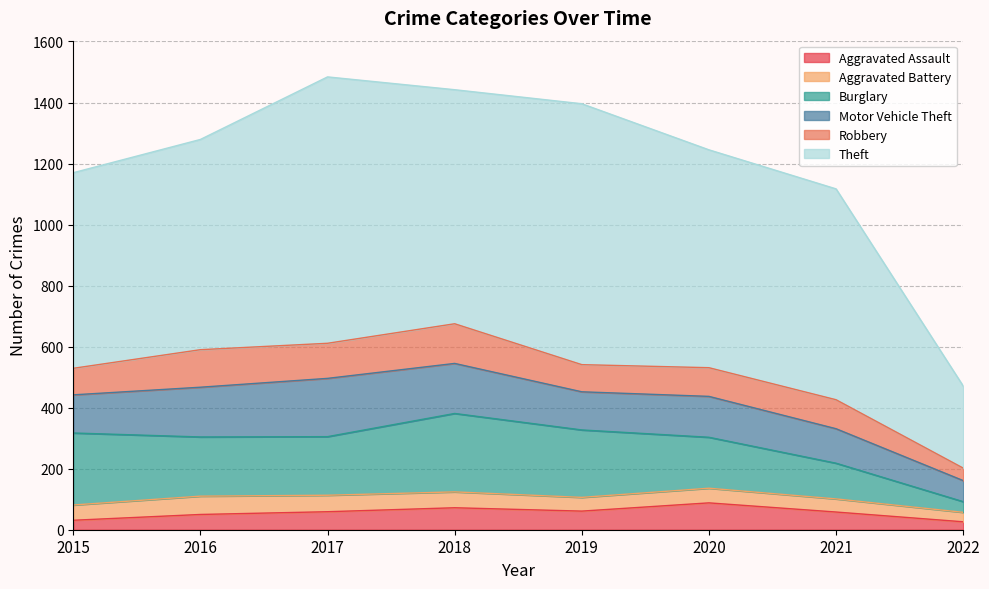

What is the difference between the maximum and minimum values in the Robbery series?

89